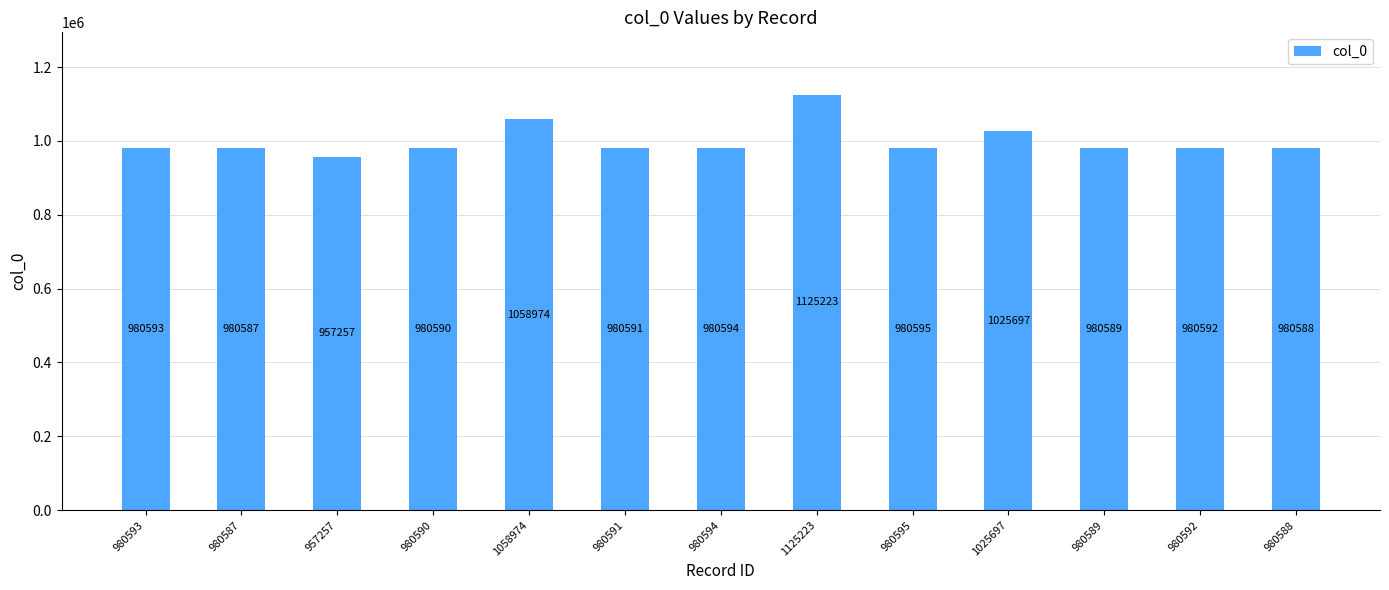

True or false: the data shows 980587 at 980587.

True